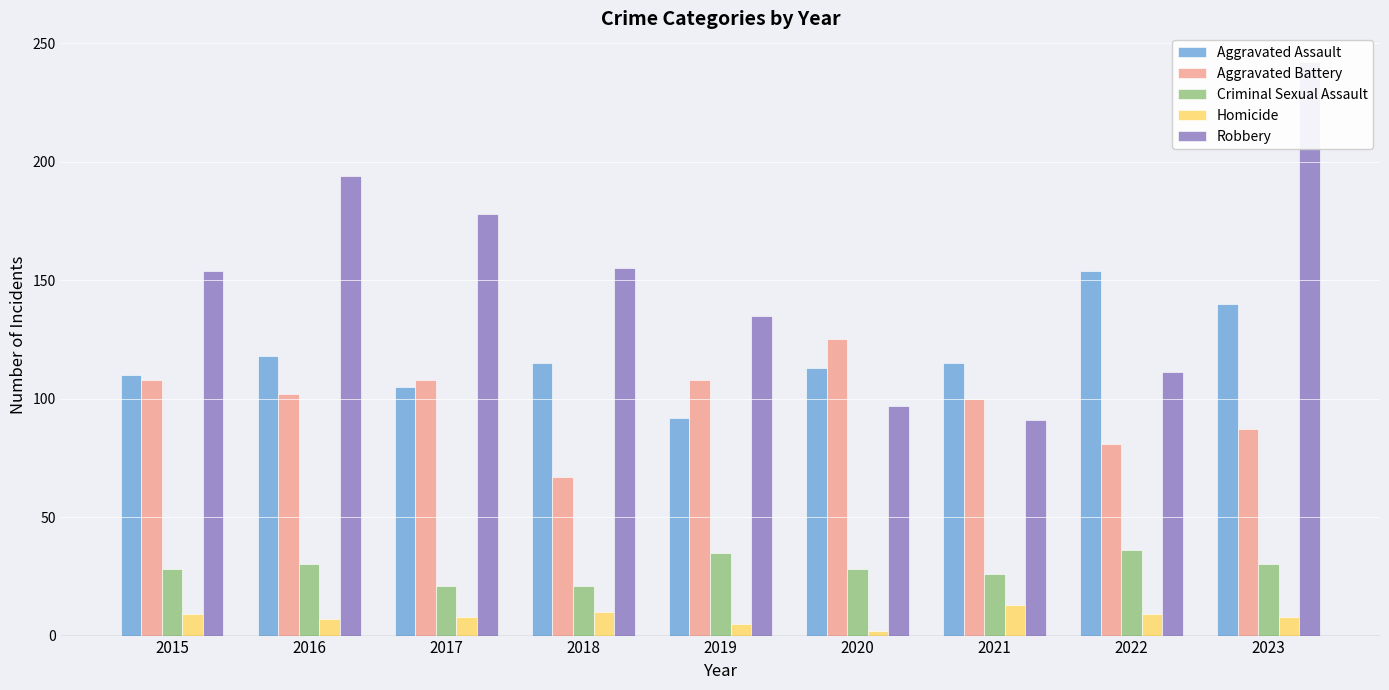

How many categories are shown in the chart?

9